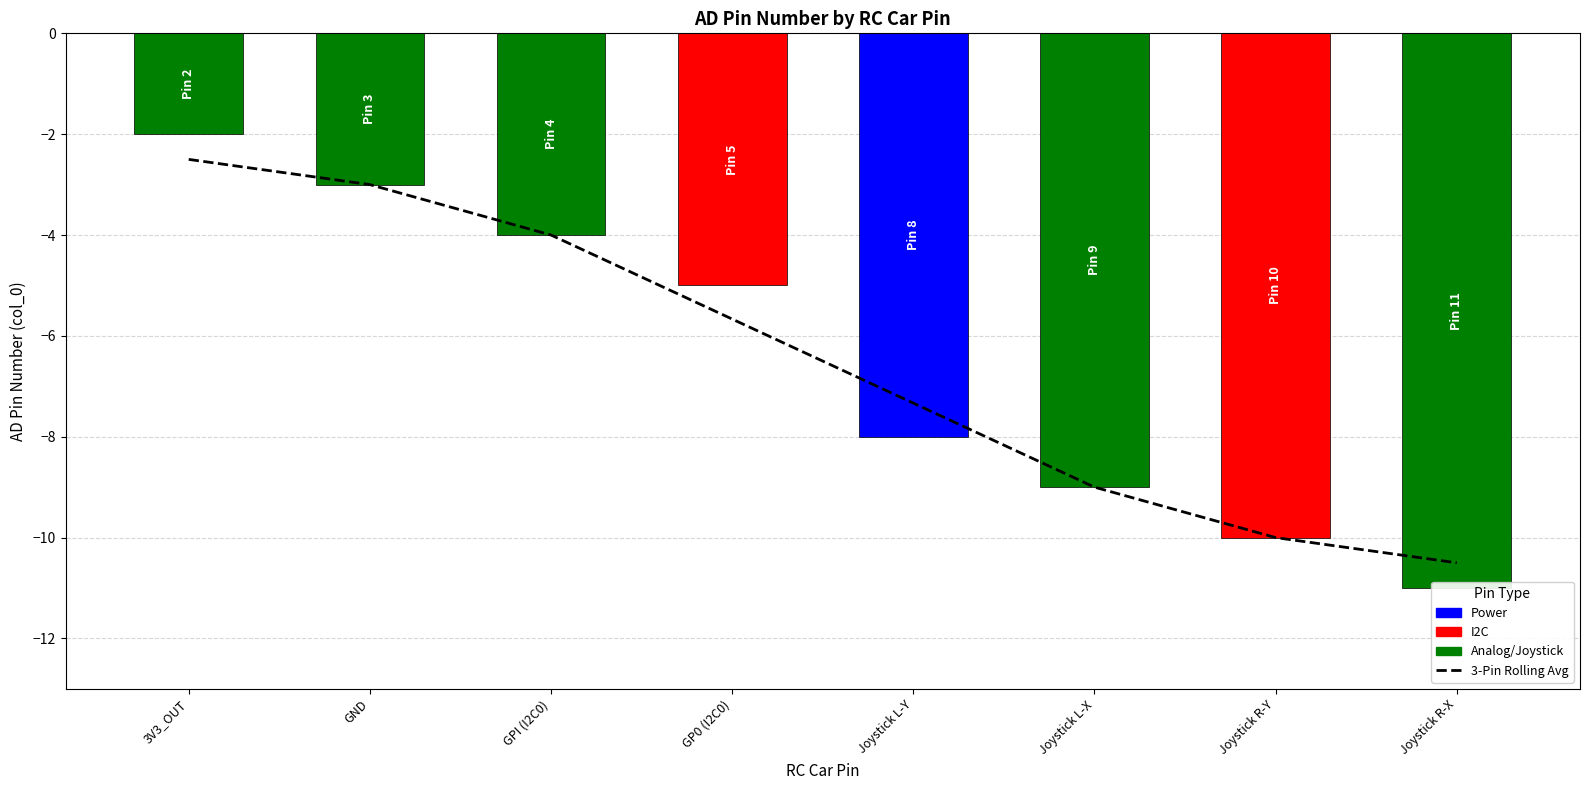

What is the average value?

-6.5